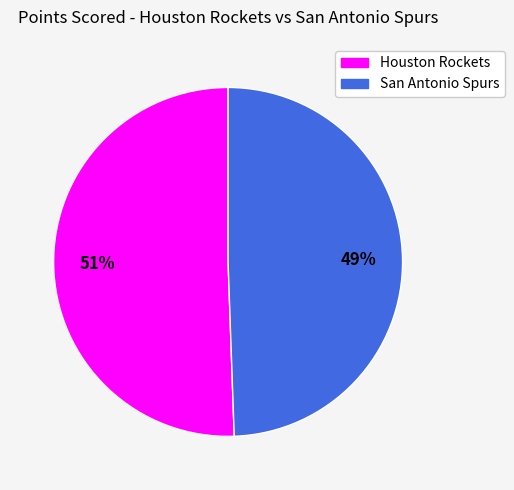

Is there any slice that represents more than half of the pie?

Yes